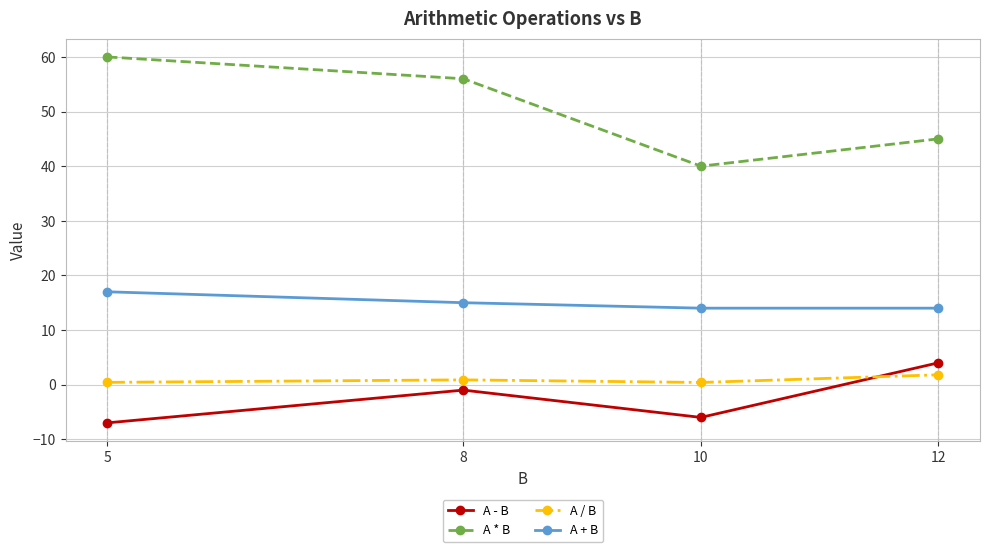

At how many categories does at least one series exceed 57?

1